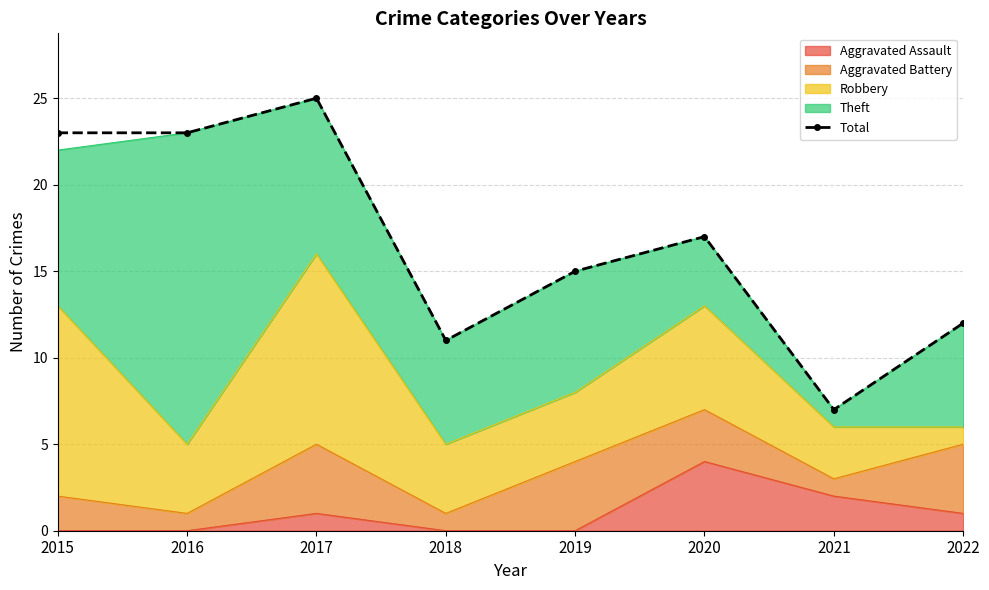

What is the difference between the values at 2020 and 2018?

6